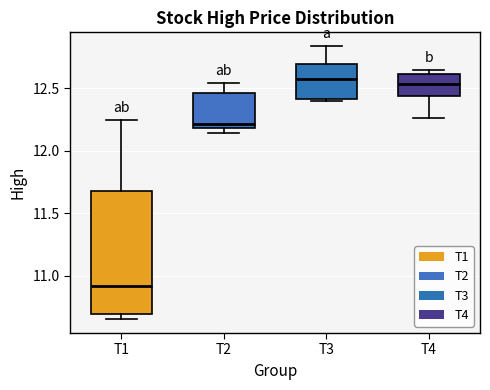

Reading left to right, read every box against the y-axis: the position of its median line, the range the box covers, and the ends of its whiskers. The values are not printed on the chart, so give them approximately, as read against the axis.

T1: median 10.90, box 10.70 to 11.70, whiskers 10.65 to 12.25
T2: median 12.20 (just above the box's lower edge), box 12.20 to 12.45, whiskers 12.15 to 12.55
T3: median 12.60, box 12.40 to 12.70, whiskers 12.40 (just below the box's lower edge) to 12.85
T4: median 12.55, box 12.45 to 12.60, whiskers 12.25 to 12.65